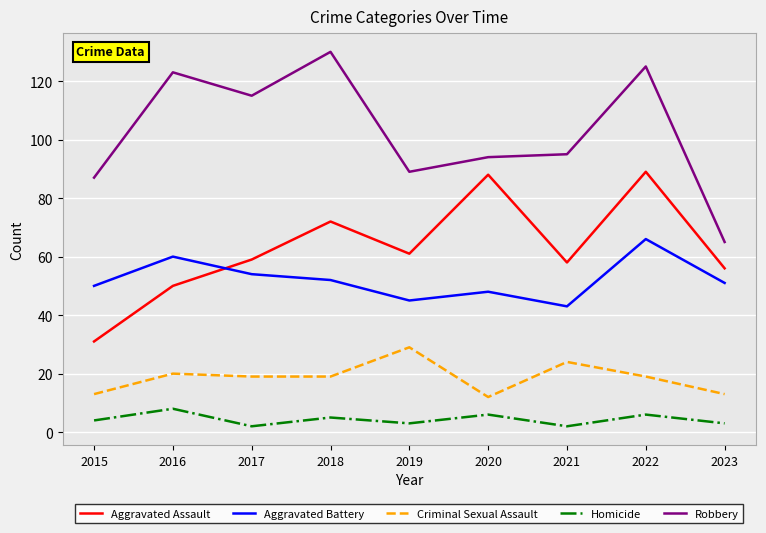

At 2021, list the series in order from largest to smallest.

Robbery, Aggravated Assault, Aggravated Battery, Criminal Sexual Assault, Homicide